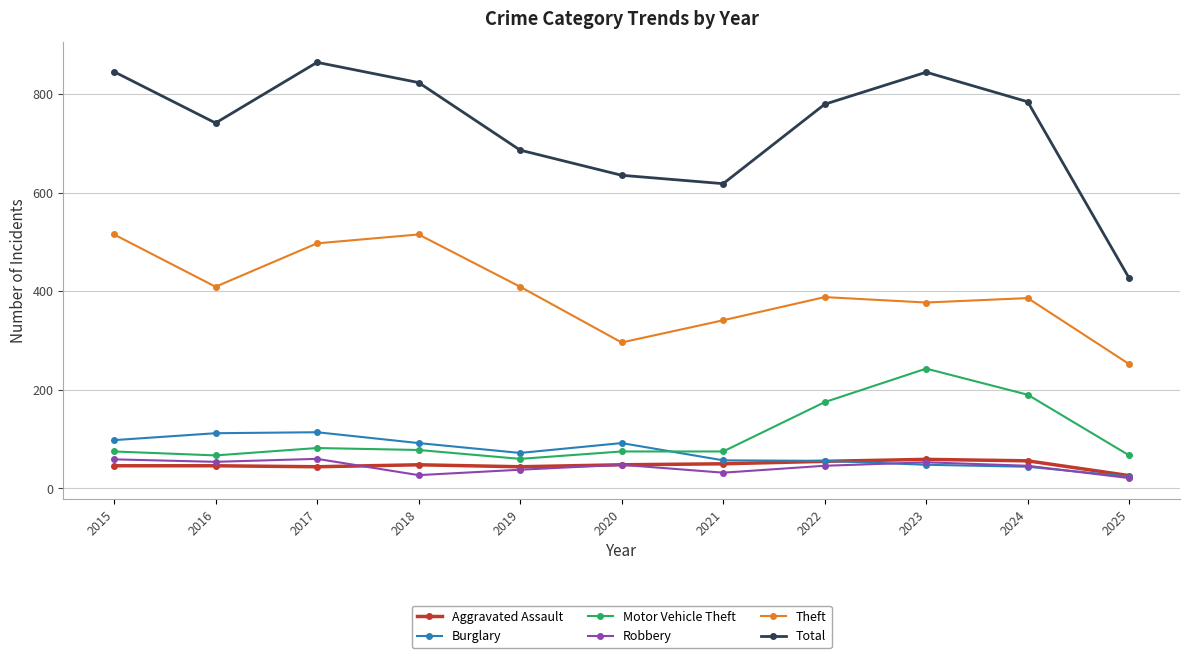

At which category does Total reach its first local valley?

2016